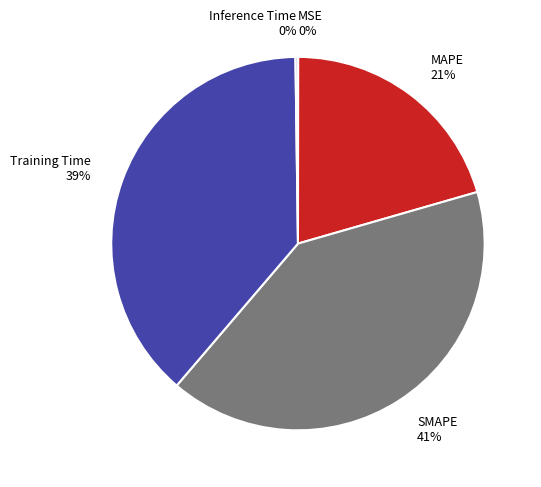

Is the sum of SMAPE 41% and Training Time 39% greater than half?

Yes